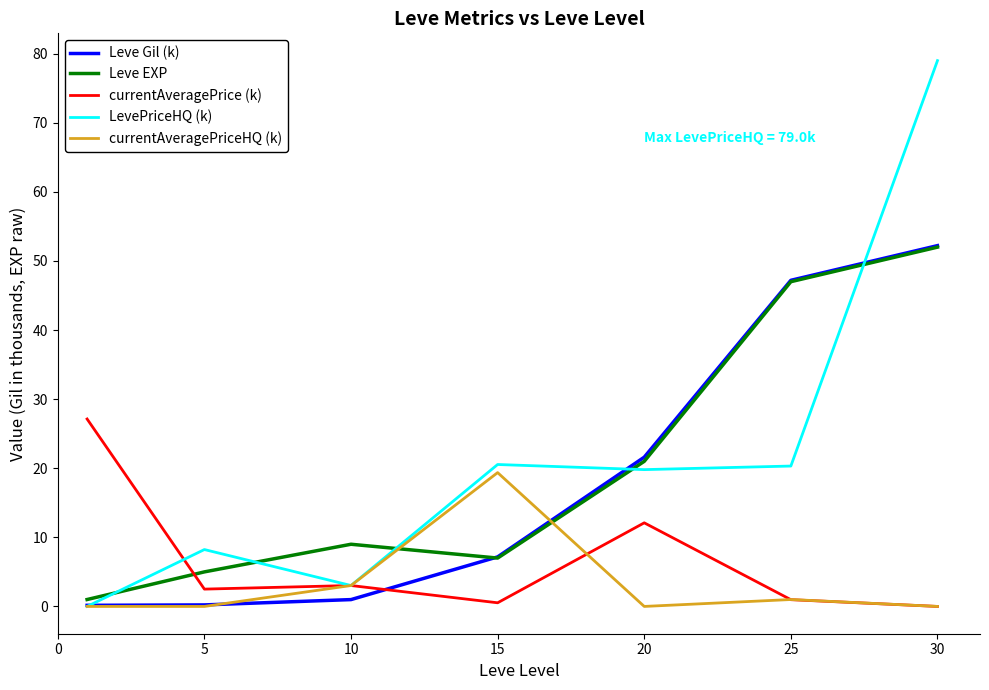

What are all the series names shown in the legend?

Leve Gil (k), Leve EXP, currentAveragePrice (k), LevePriceHQ (k), currentAveragePriceHQ (k)